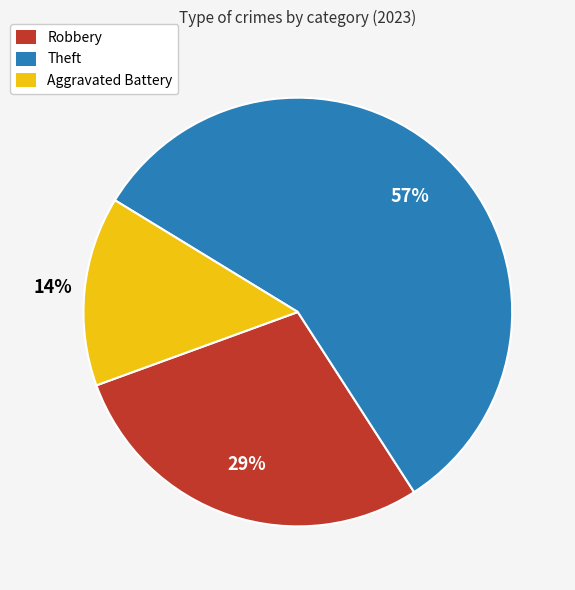

Which slice is the largest?

Theft